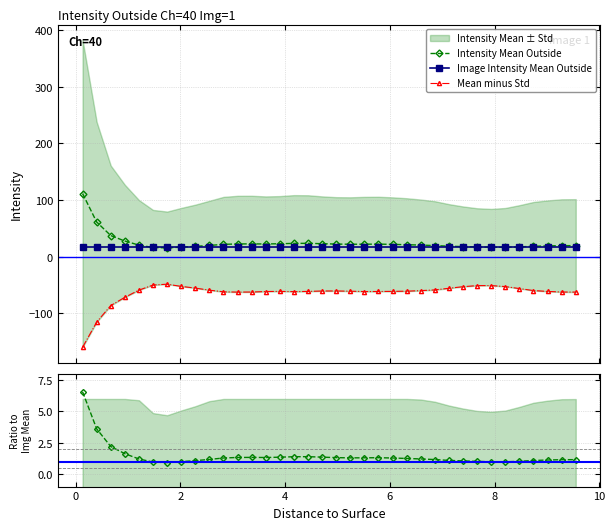

What is the minimum value for Image Intensity Mean Outside?

16.9